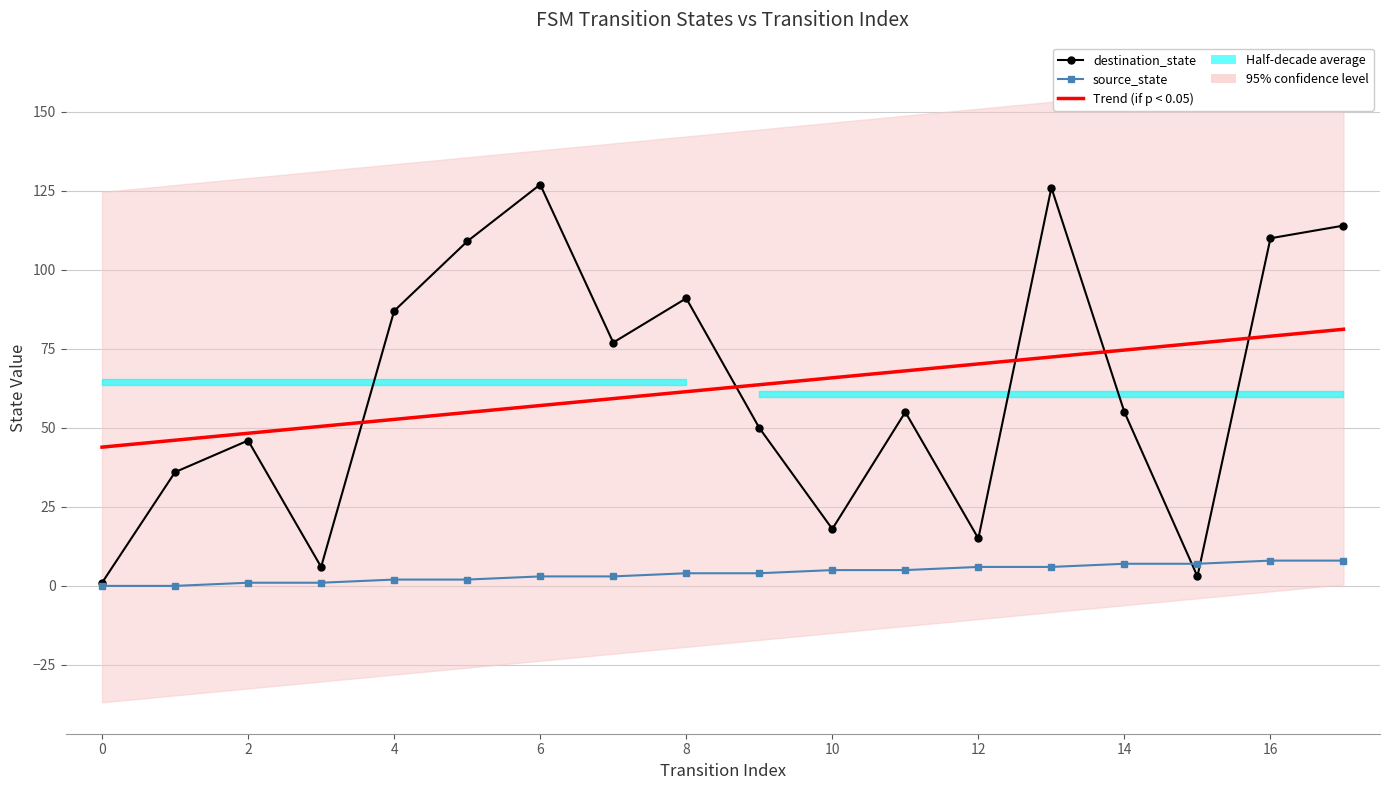

At how many categories does at least one series exceed 41?

18